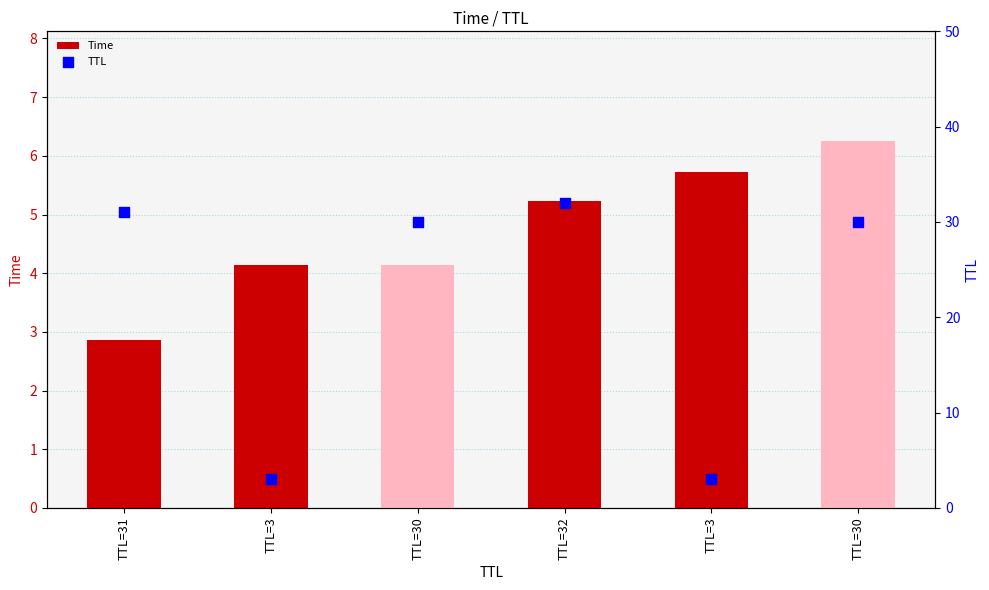

At how many categories does at least one series exceed 6?

4